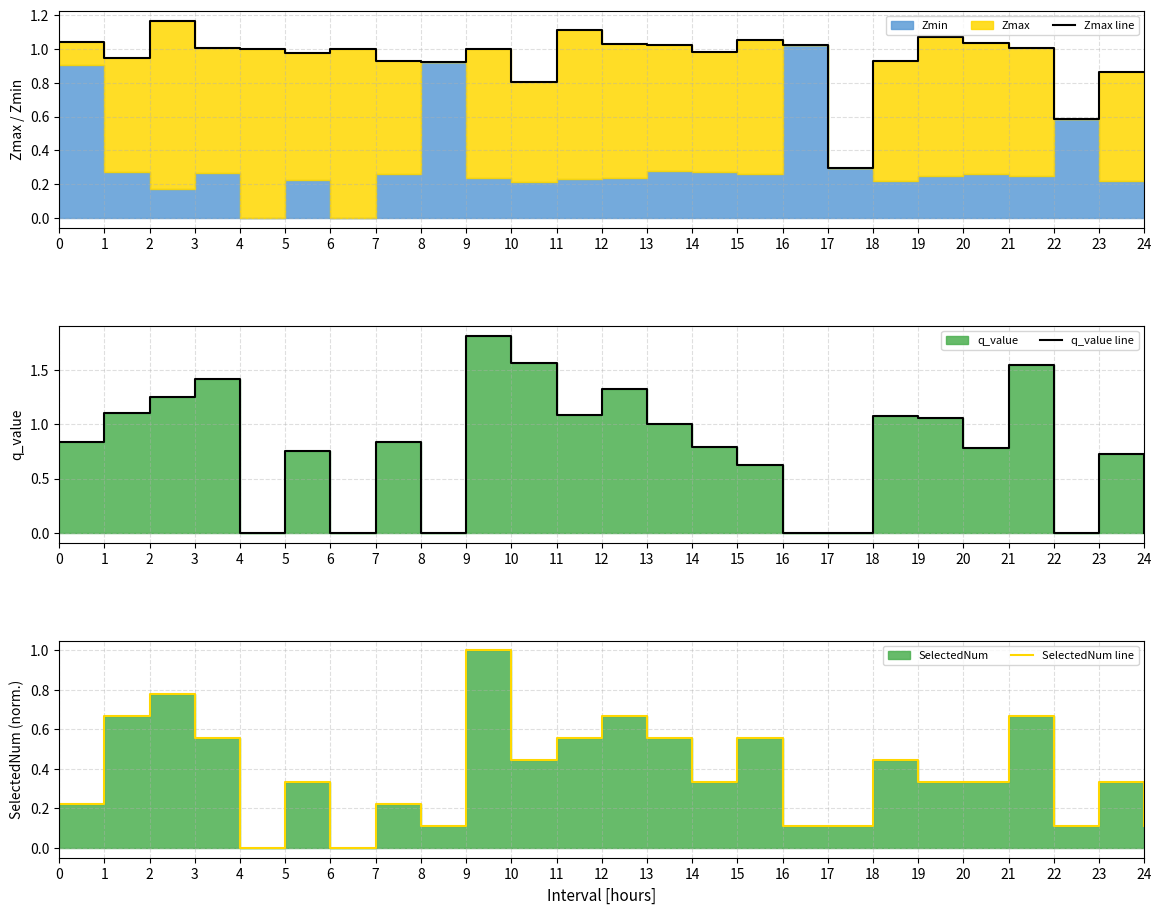

Read the Zmax line value at 17.

0.3